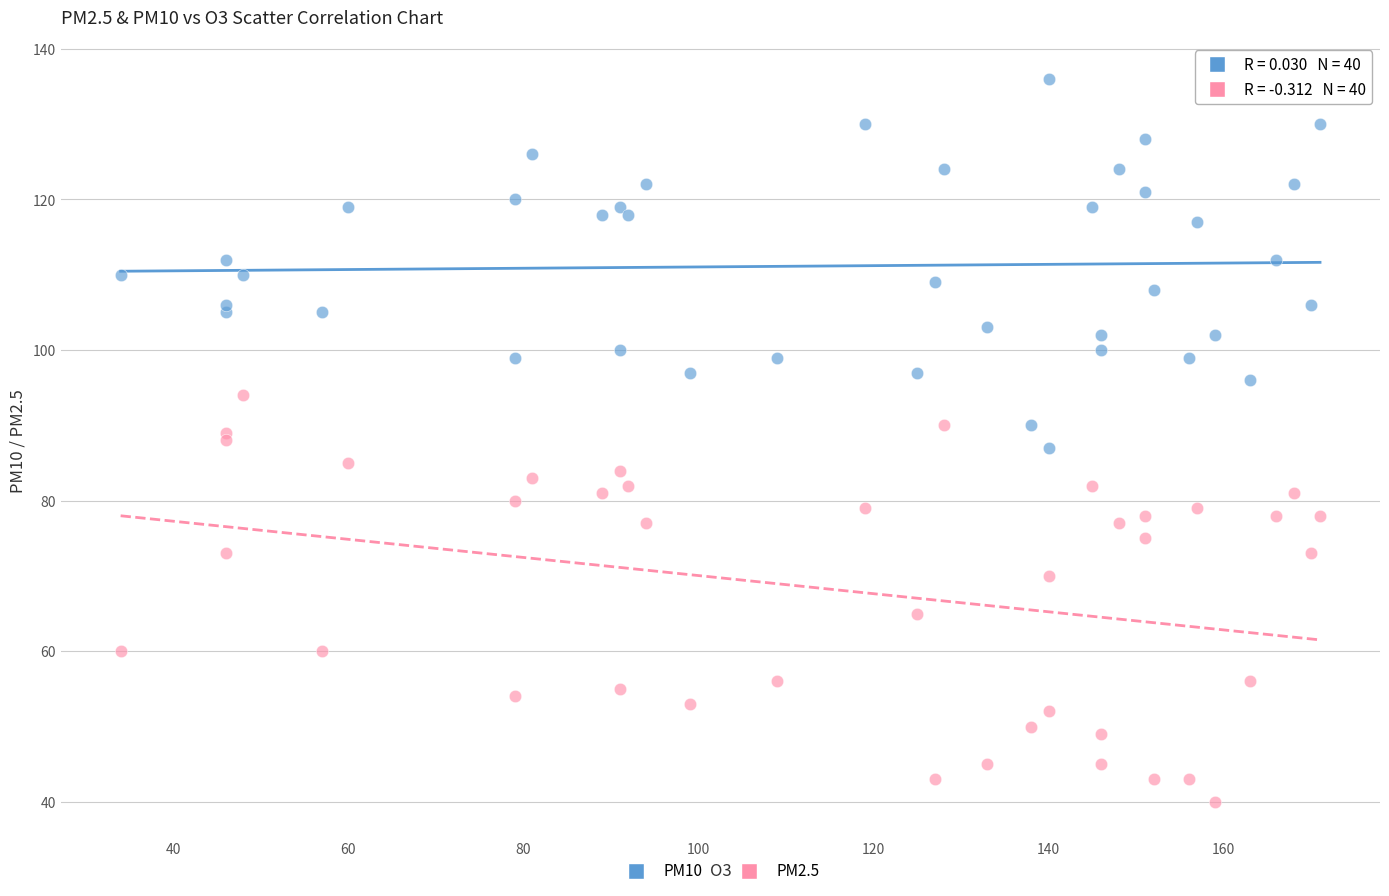

Which series reaches the minimum Y coordinate?

PM2.5